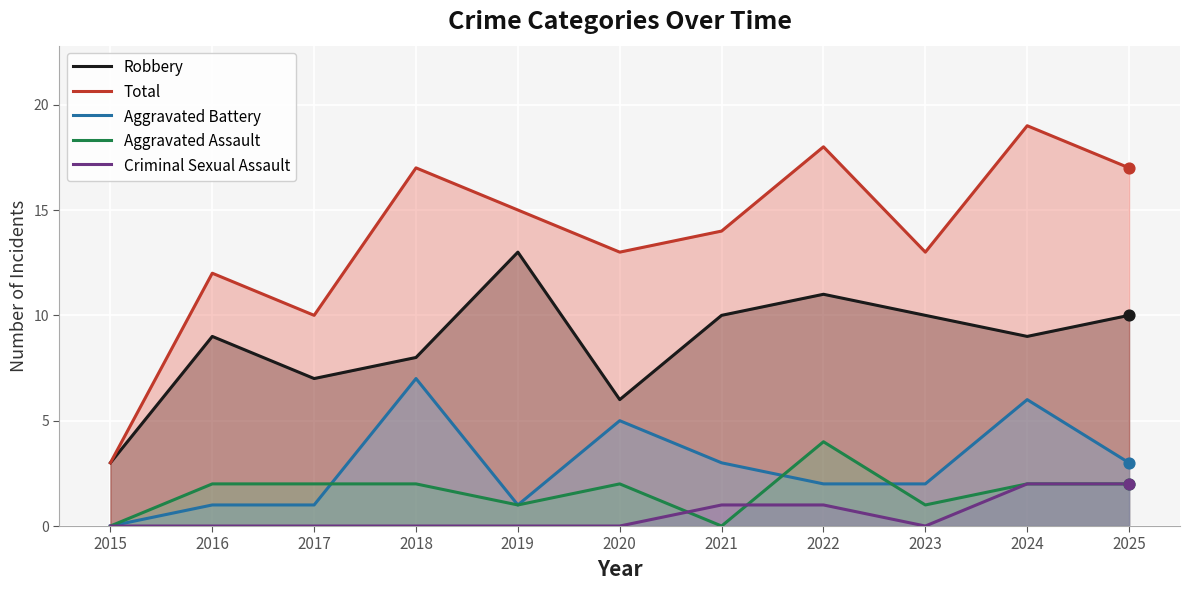

Which series contains the lowest Y value?

Aggravated Battery